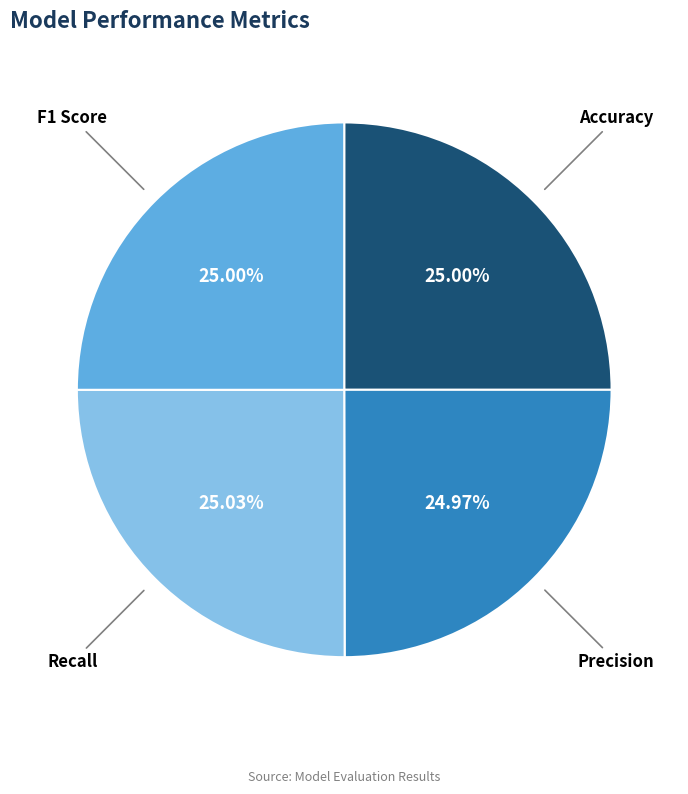

Does any single category account for the majority?

No